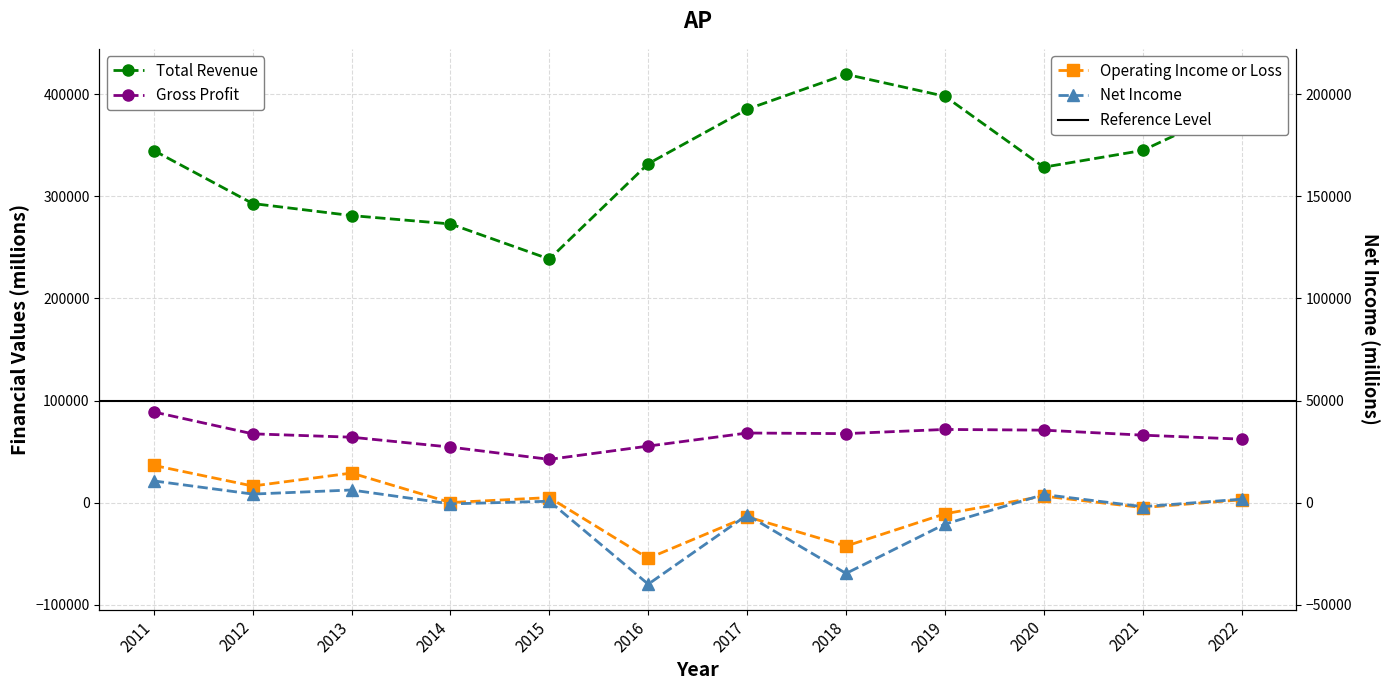

What is the total value across all series at 2015?

287300